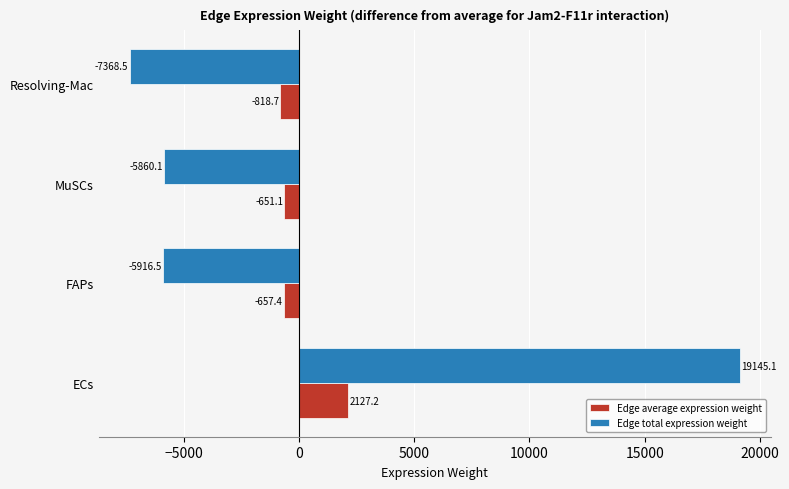

What is the total value across all series at MuSCs?

-6511.2